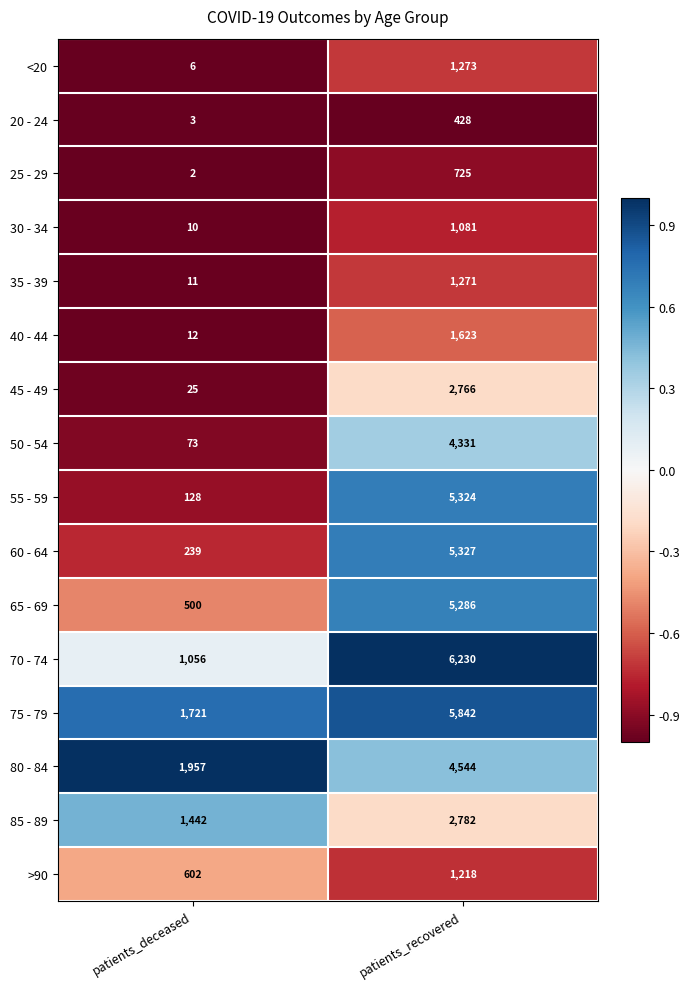

What is the difference between the <20 values at patients_deceased and patients_recovered?

1267